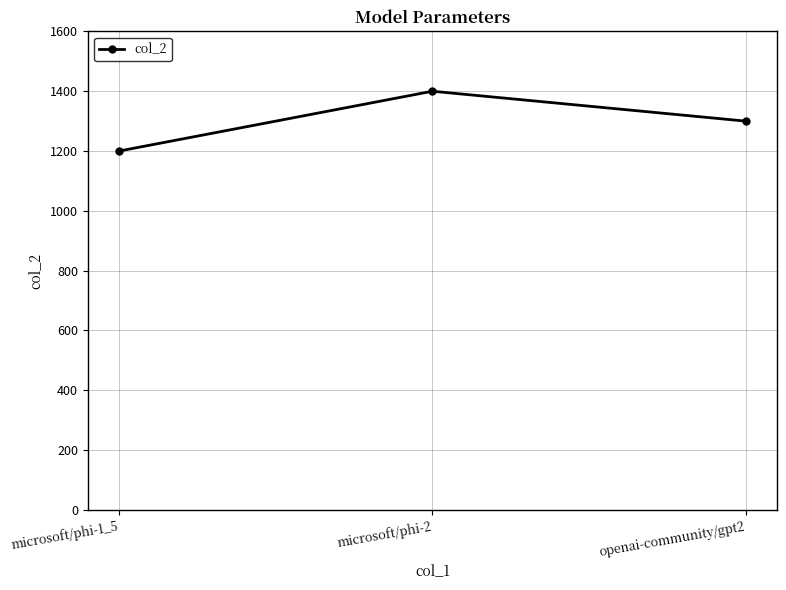

How many series are shown in this chart?

1